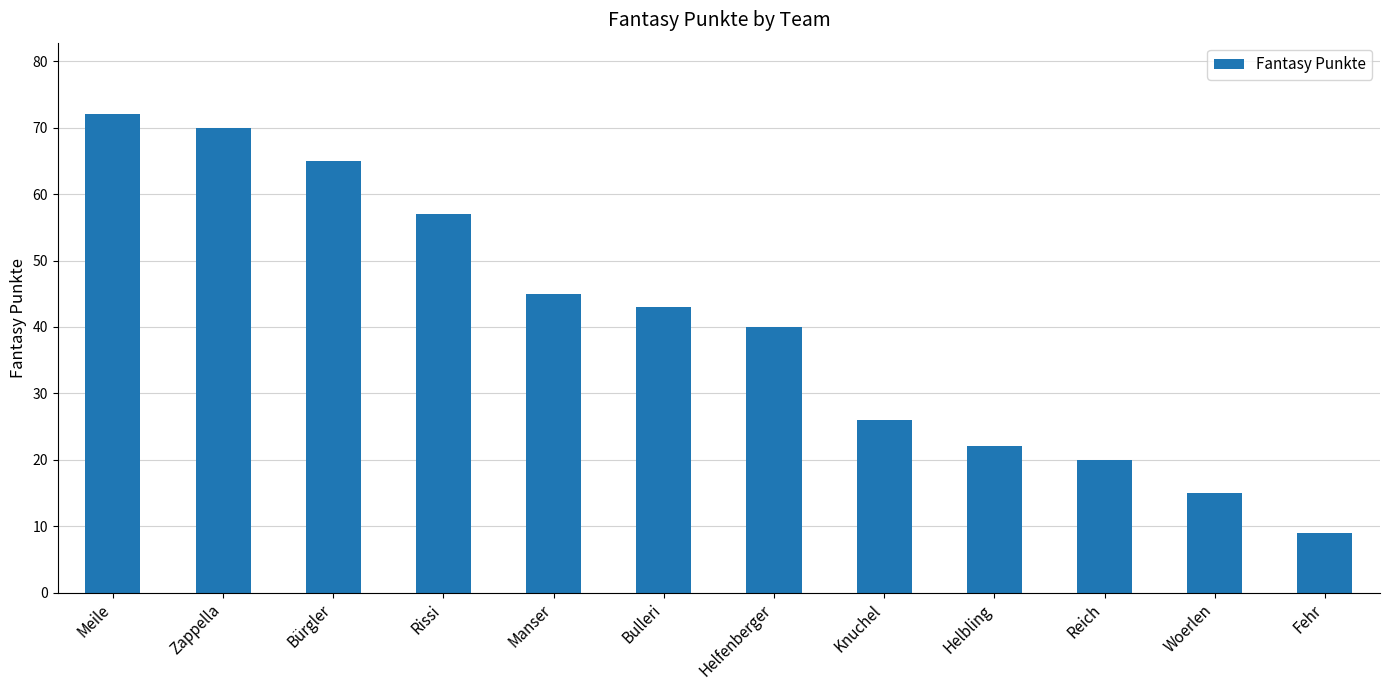

True or false: the data shows 122 at Meile.

False